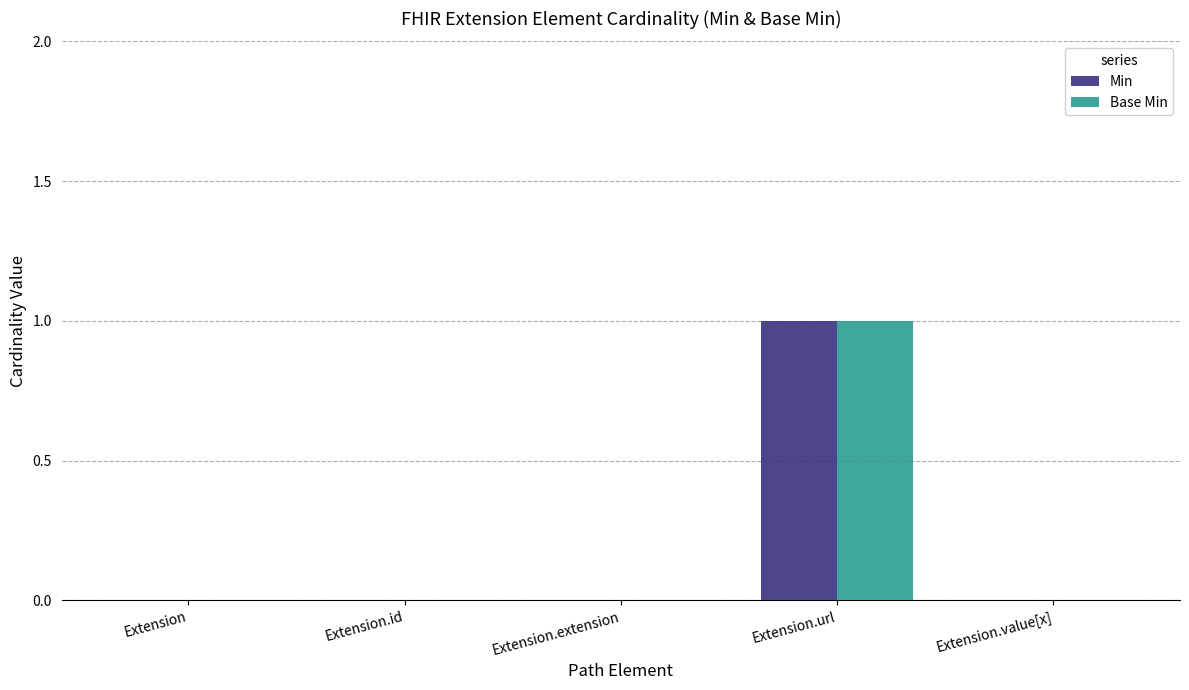

At which category is the sum across all series the highest?

Extension.url